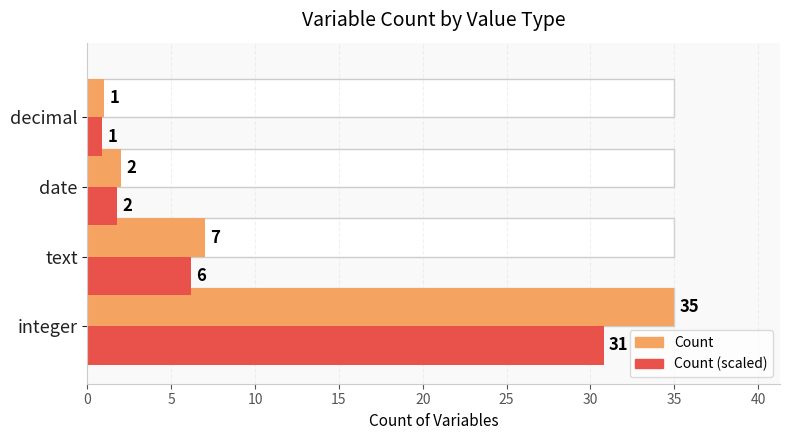

What is the value of the Count (orange) bar at the 4th from the left?

1.0